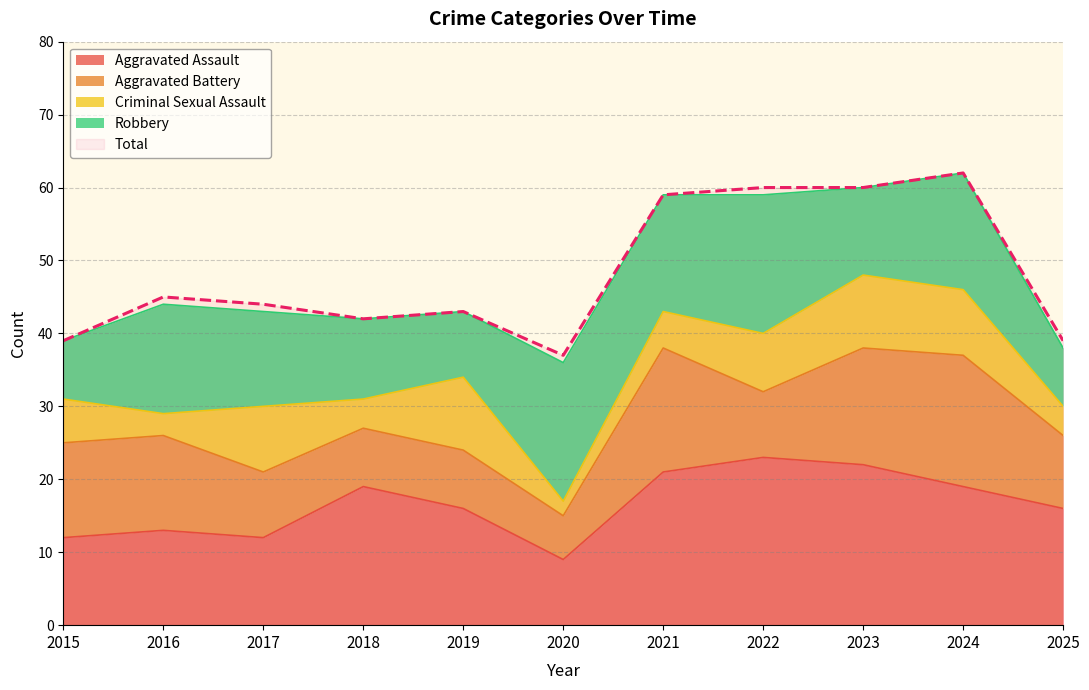

What is the value of the Aggravated Battery point at the 7th from the left?

17